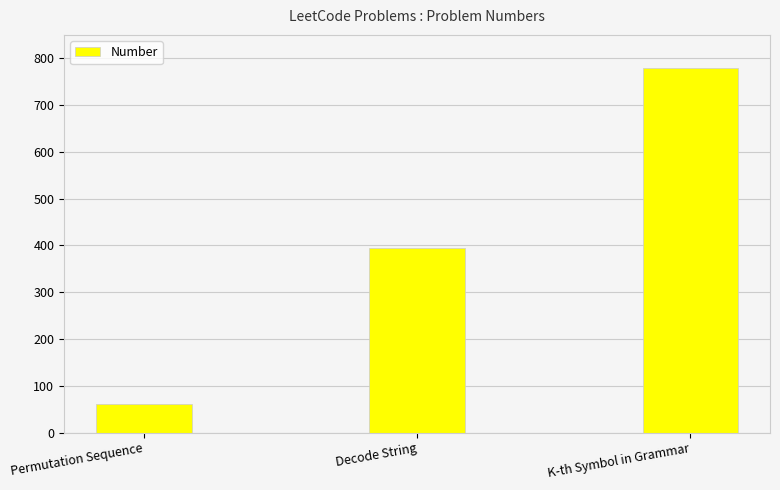

What is the difference between the maximum and minimum values?

719